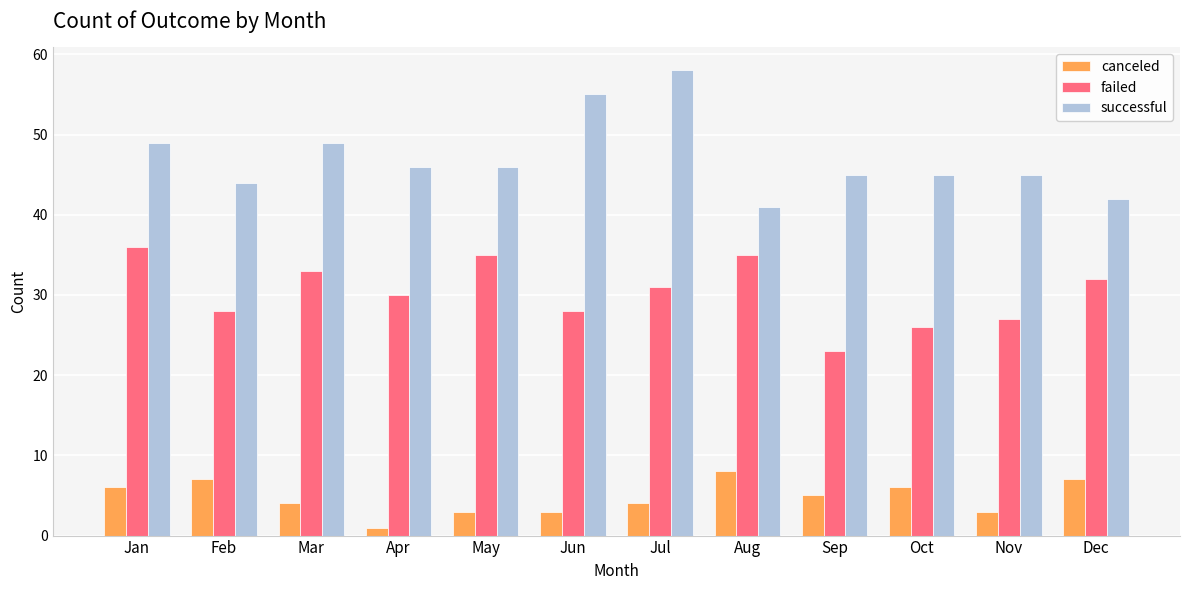

The value of successful at Jan is 49. True or false?

True